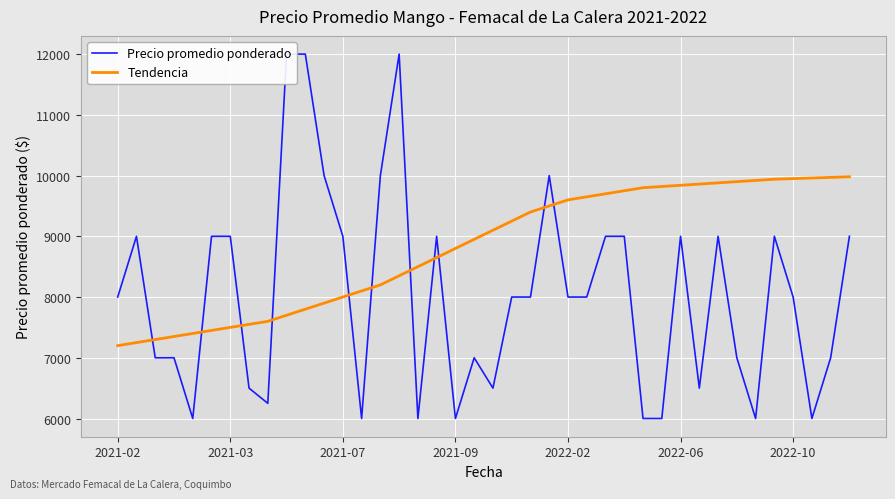

What is the lowest value of the Tendencia series?

7200